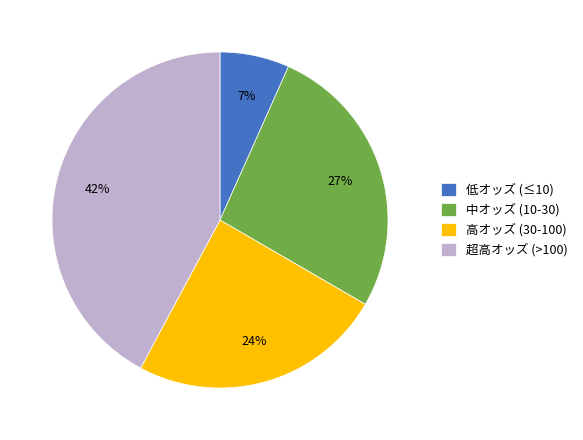

True or false: 中オッズ (10-30) accounts for 27% of the total.

True